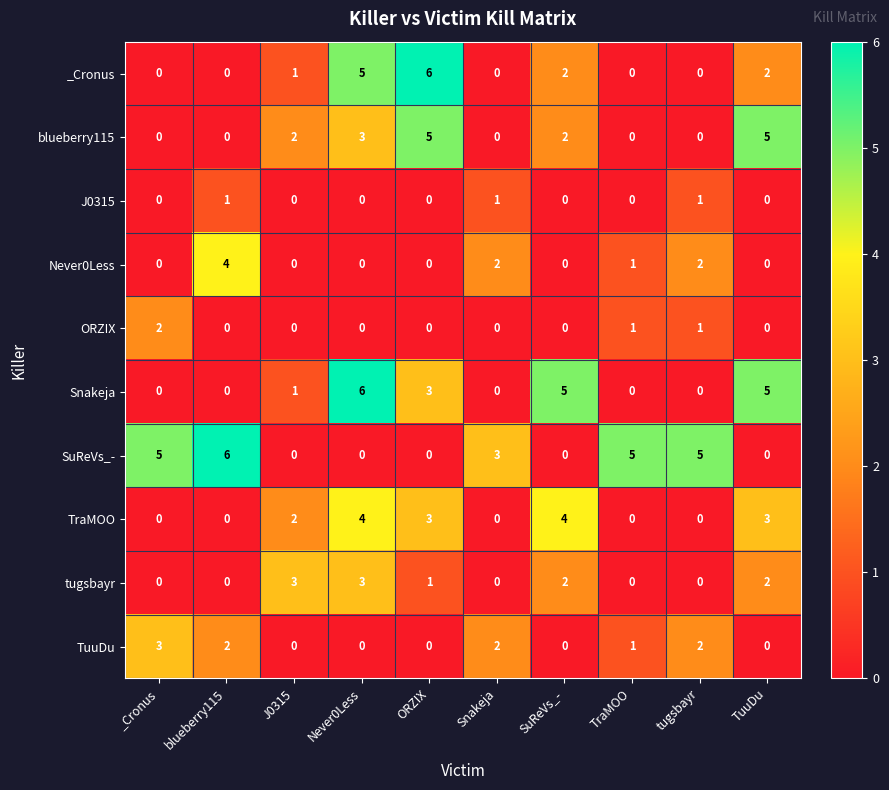

Between _Cronus and ORZIX, which series saw the biggest shift?

_Cronus